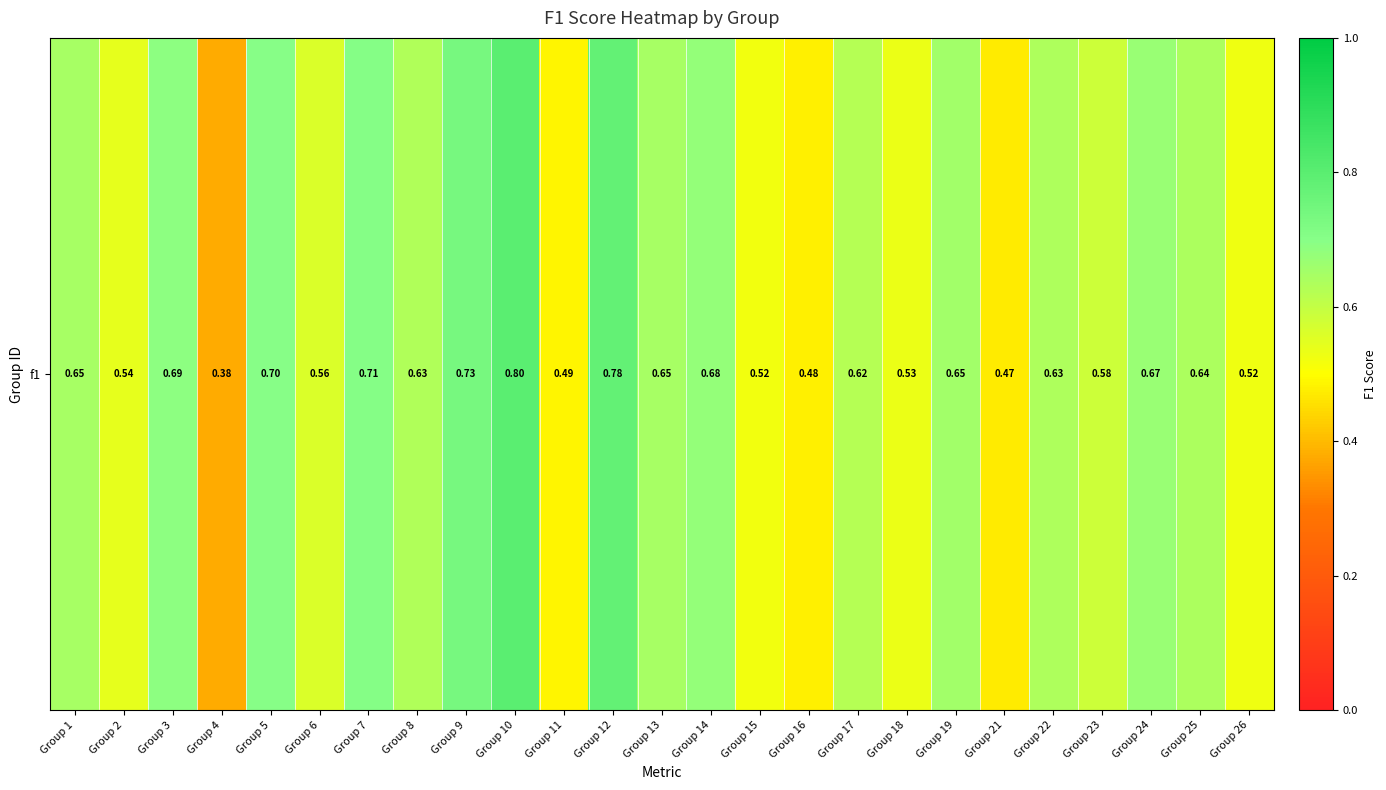

What is the smallest value displayed?

0.4